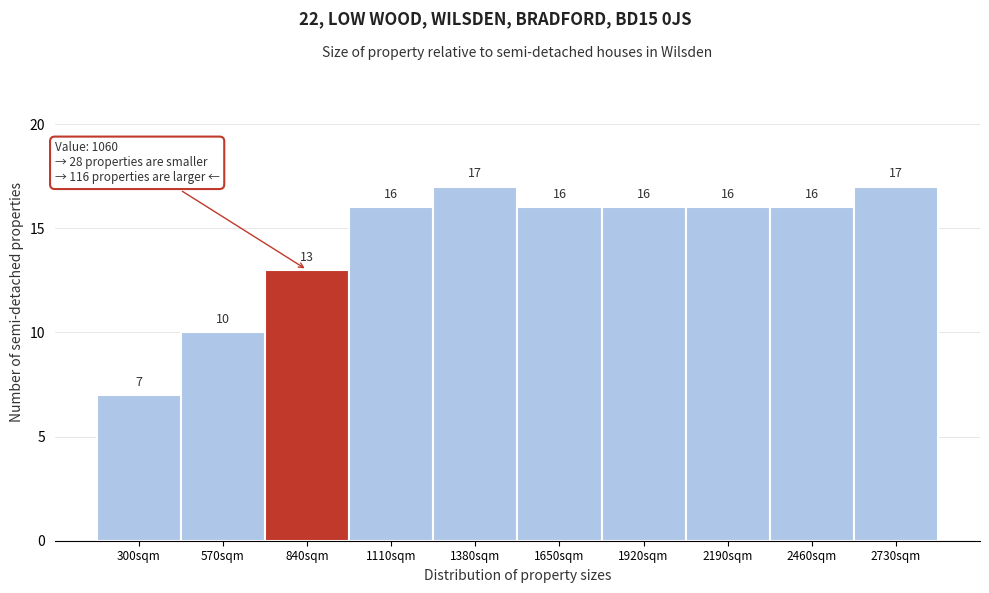

Reading left to right, transcribe all the data shown in this chart.

7	10	13	16	17	16	16	16	16	17